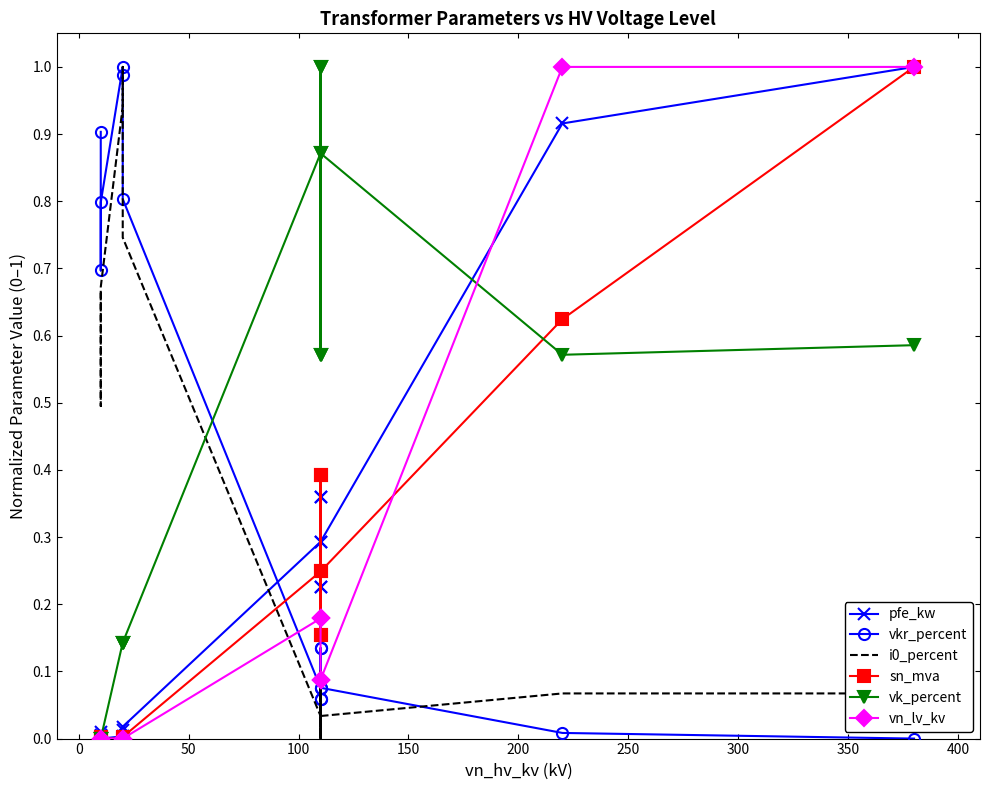

How many lines are shown in the chart?

6